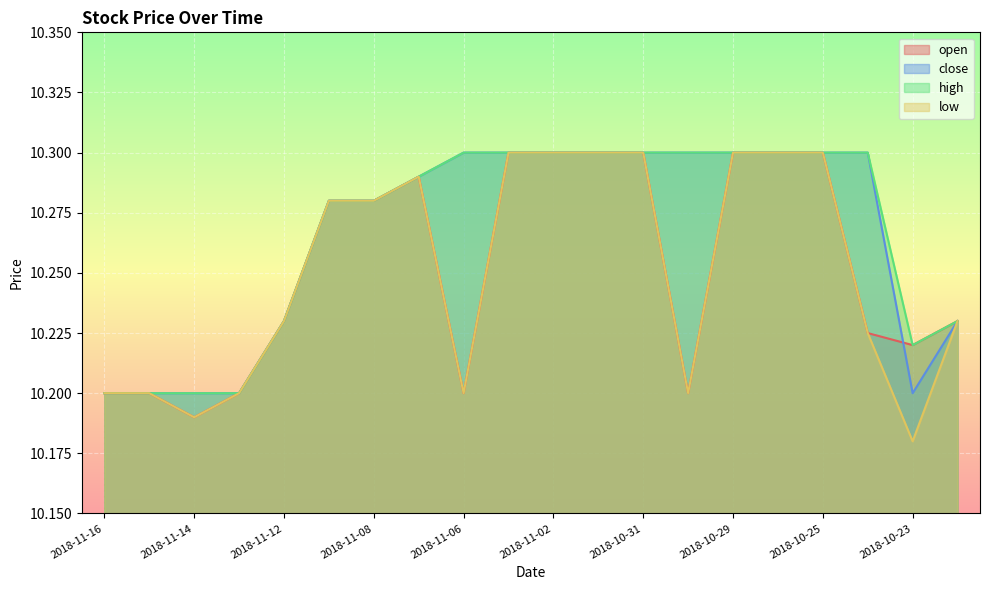

At which category does high reach its first local valley?

2018-10-23